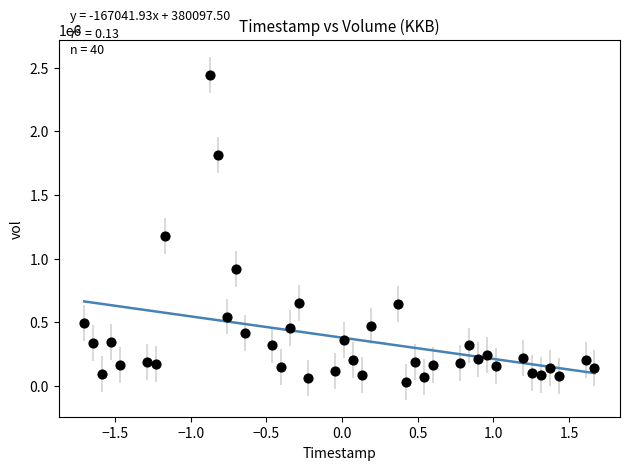

What Y value in the scatter plot is closest to 1239850?

1176300